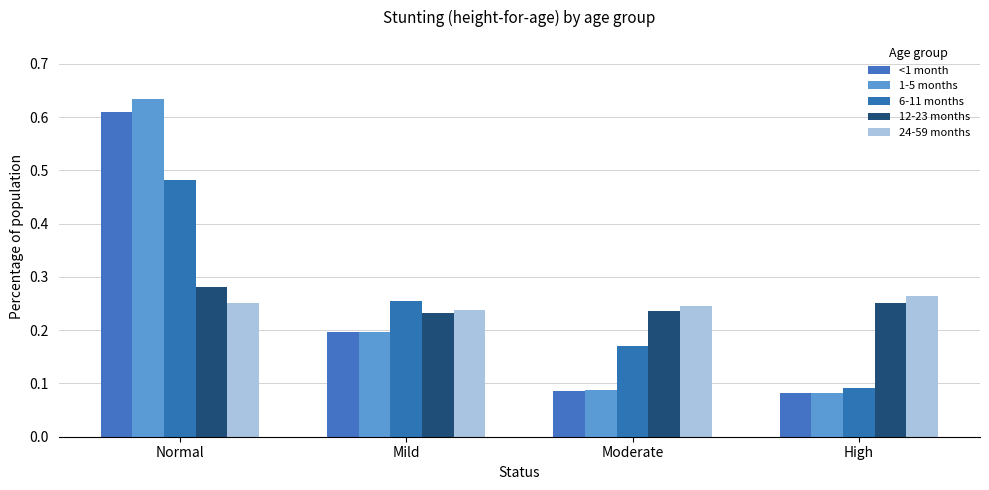

What position from the right is High?

1